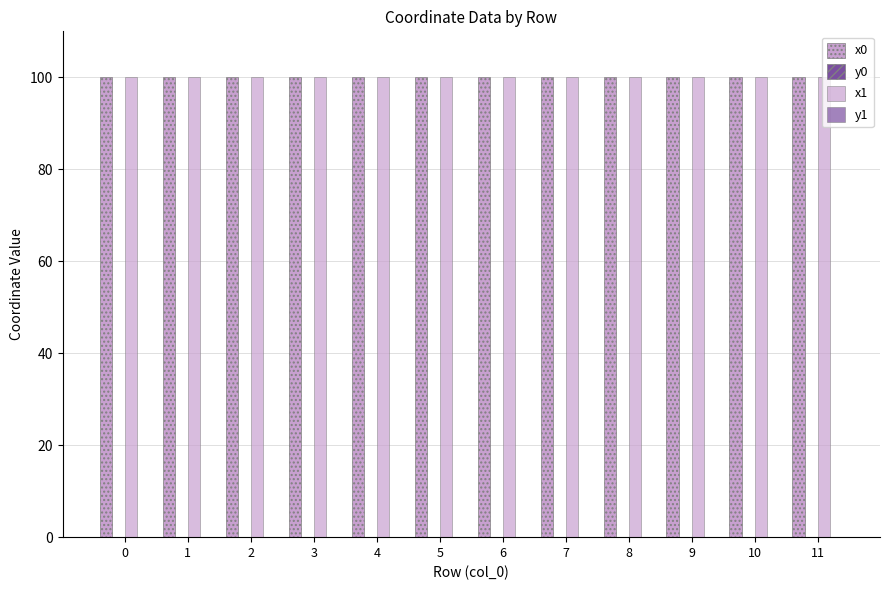

At which category is the sum across all series the highest?

11